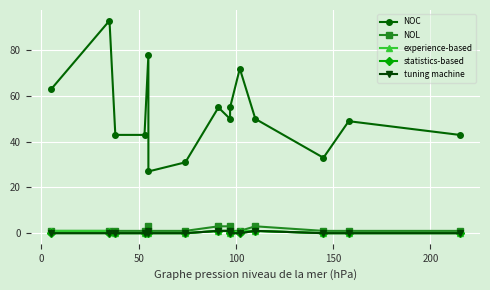

Is the value of tuning machine at 100 greater than the value of NOL at 7?

No